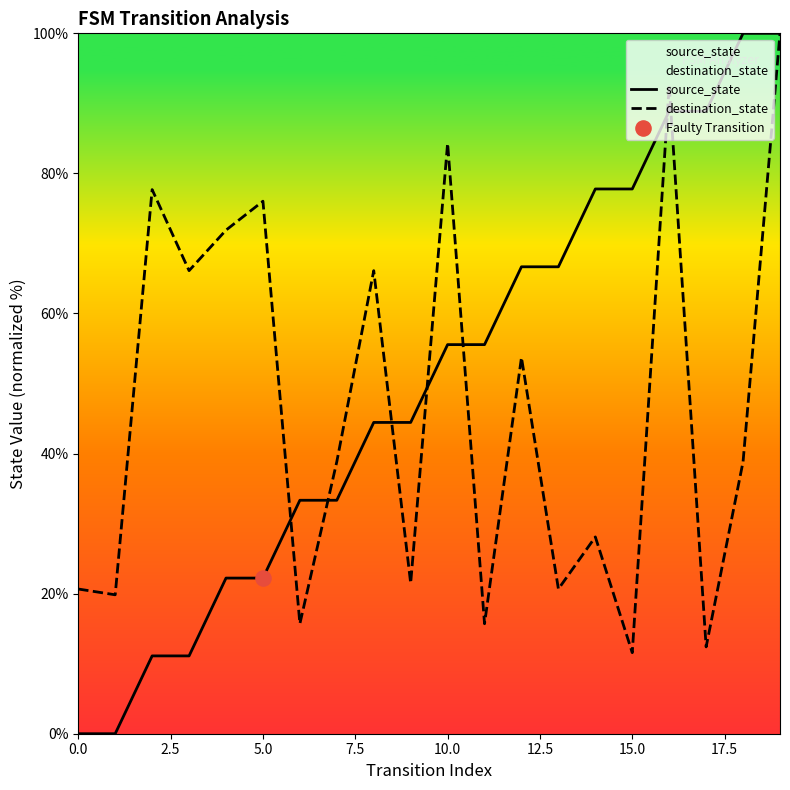

Which series has the widest spread of Y values?

source_state